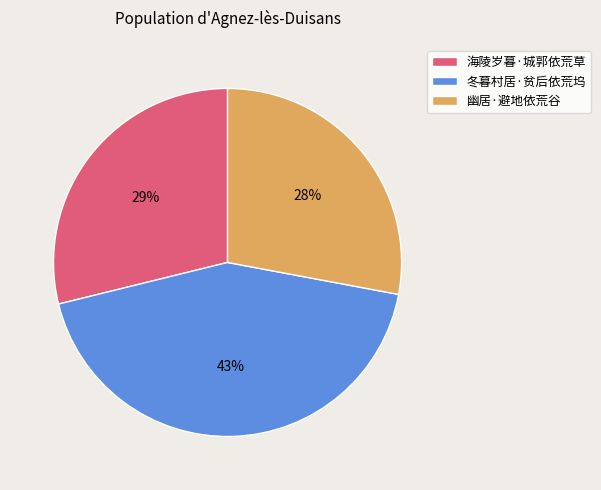

To the nearest percent, what is the difference between the largest and smallest slice percentages?

15%